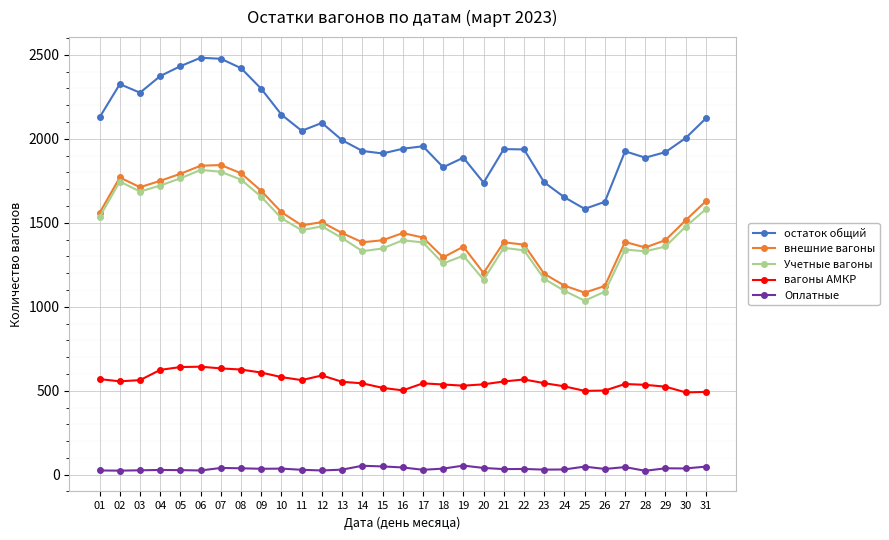

What value does the внешние вагоны series have at 08?

1795